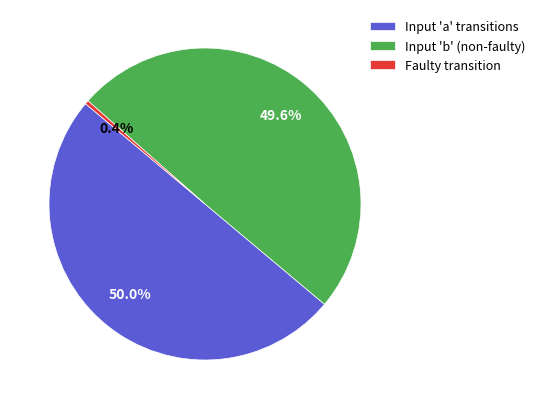

Which slice is the smallest?

Faulty transition